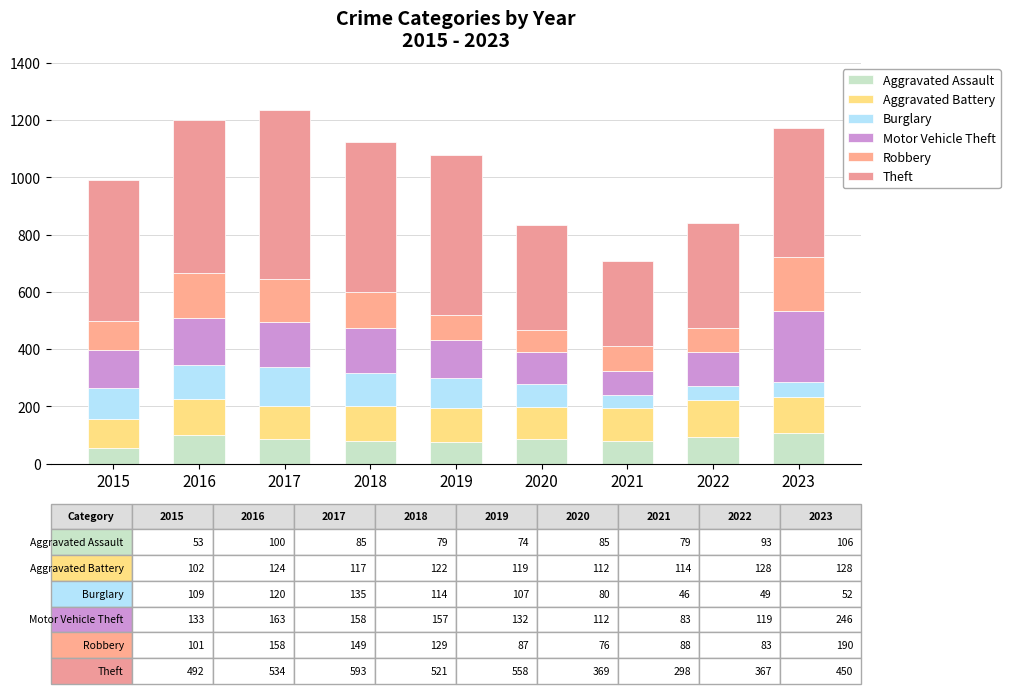

The value of Theft at 2017 is 593. True or false?

True